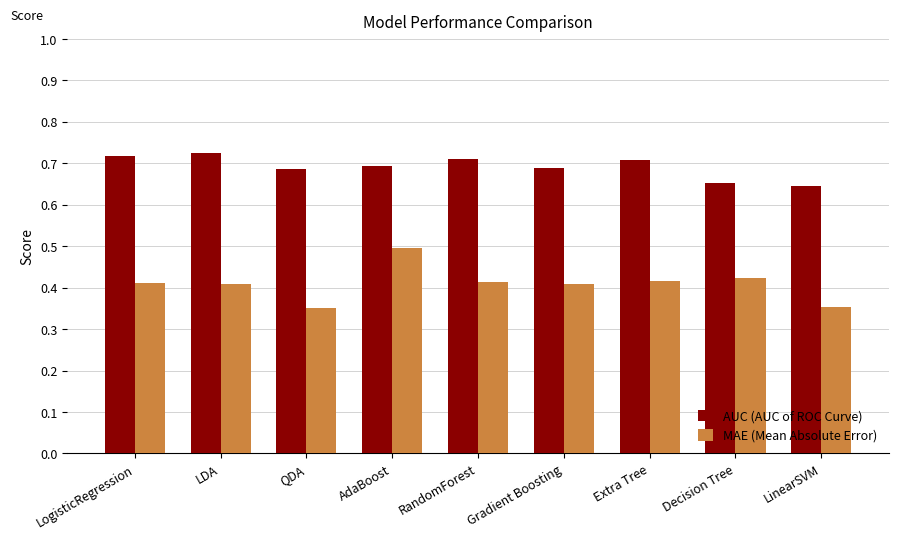

At Extra Tree, list the series in order from smallest to largest.

MAE (Mean Absolute Error), AUC (AUC of ROC Curve)